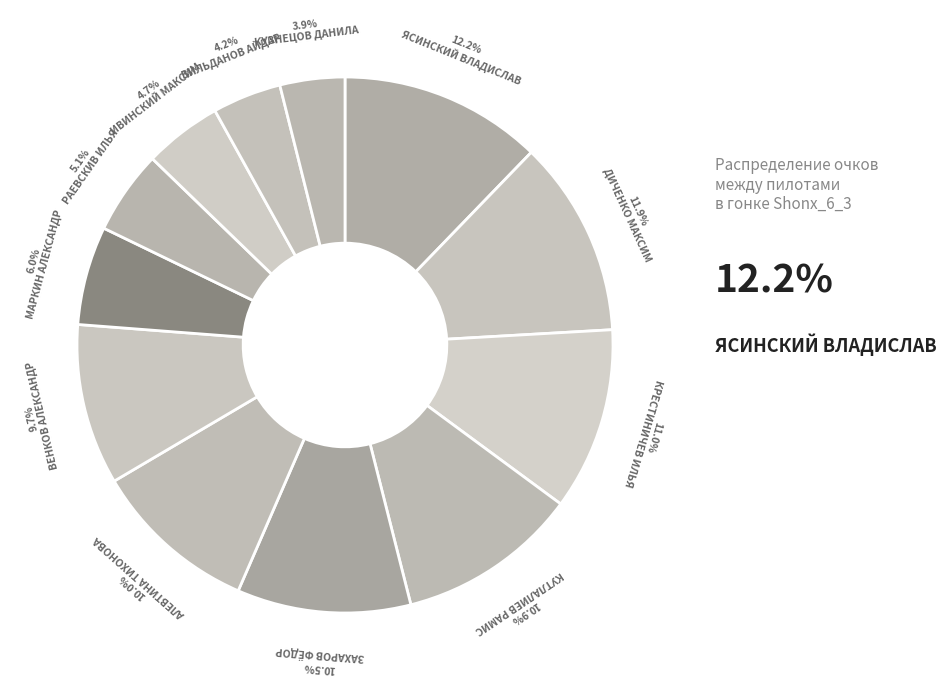

What is the largest slice in the pie chart?

ЯСИНСКИЙ ВЛАДИСЛАВ